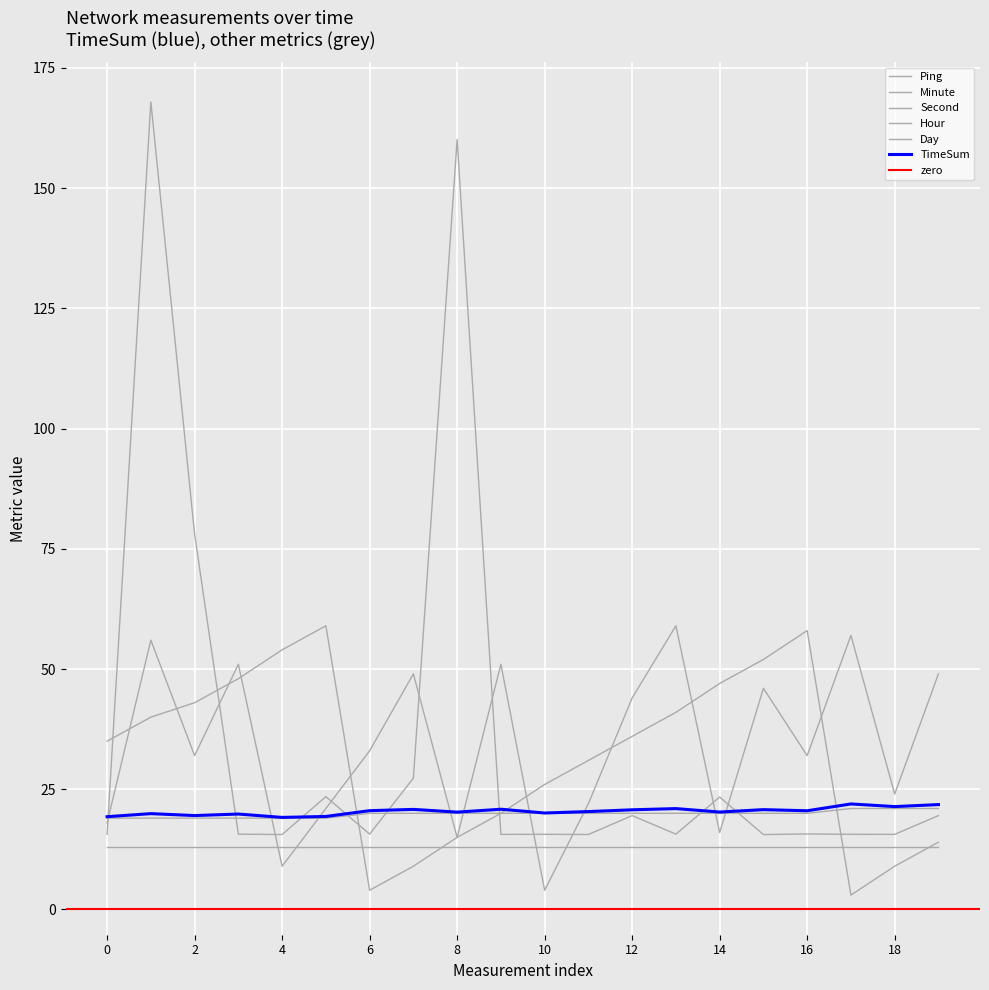

In Second, how many points are higher than both neighbors (excluding endpoints)?

7